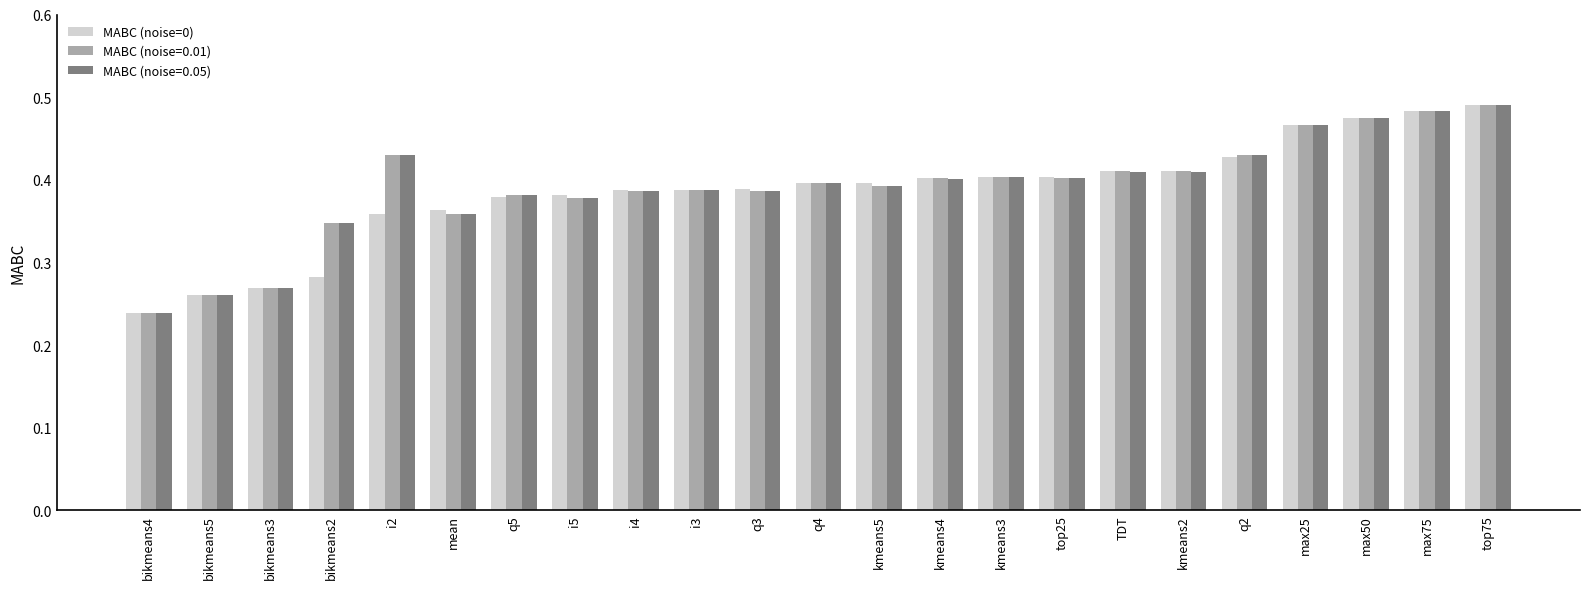

Which series changed the most between bikmeans5 and top25?

MABC (noise=0)